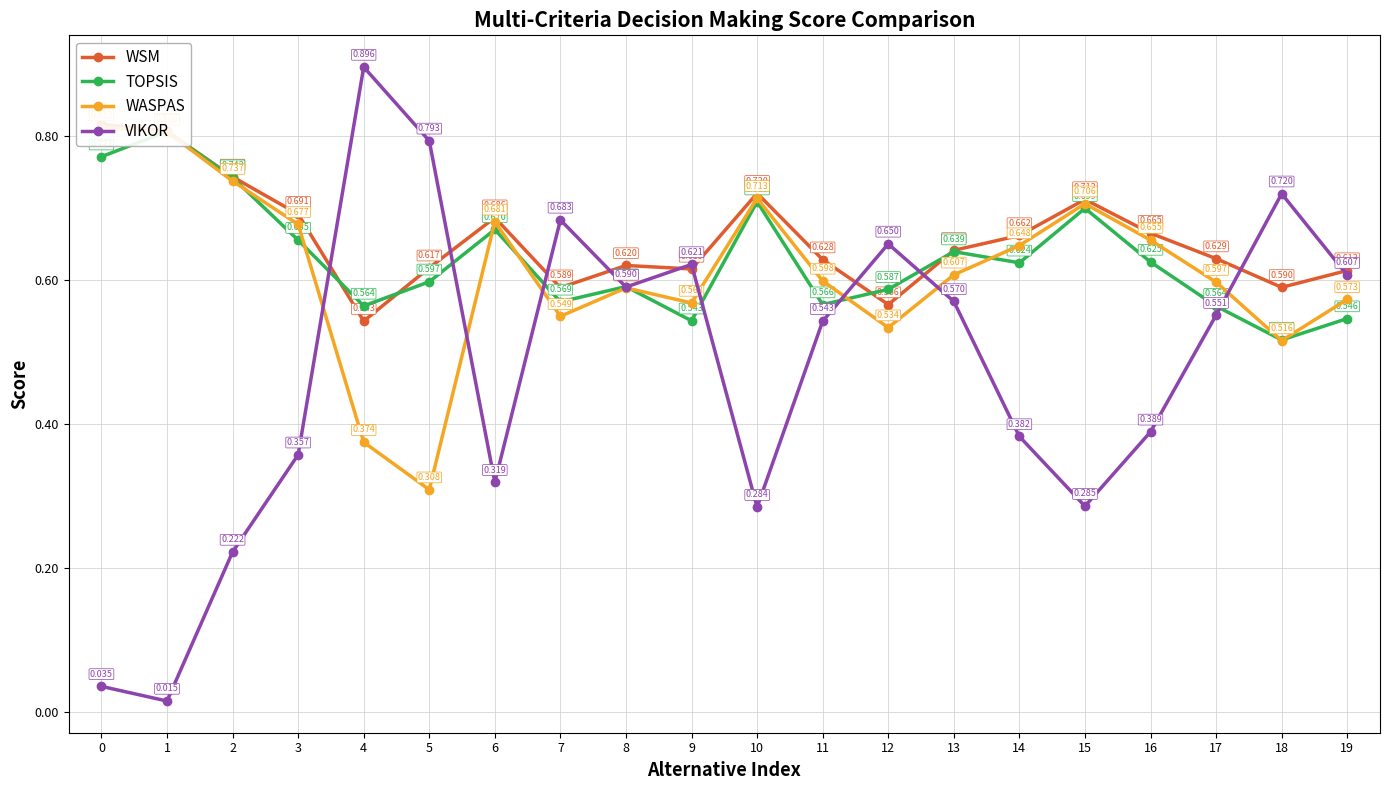

At which category does WSM reach its first local valley?

4